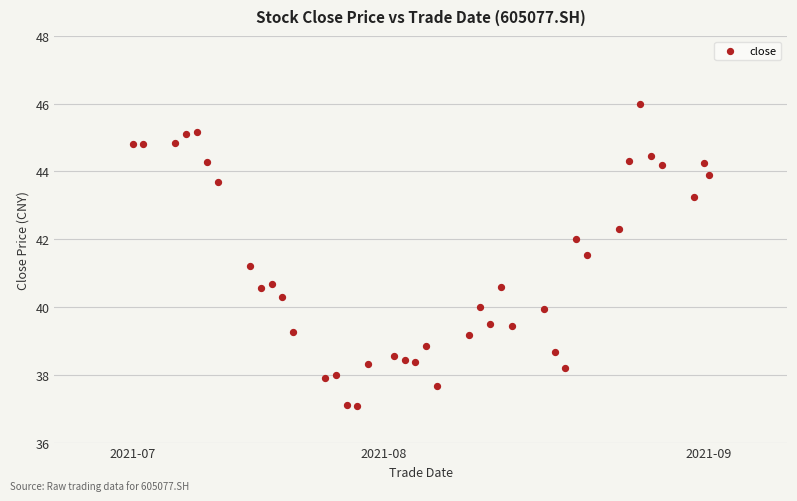

What Y value in the scatter plot is closest to 41?

41.2